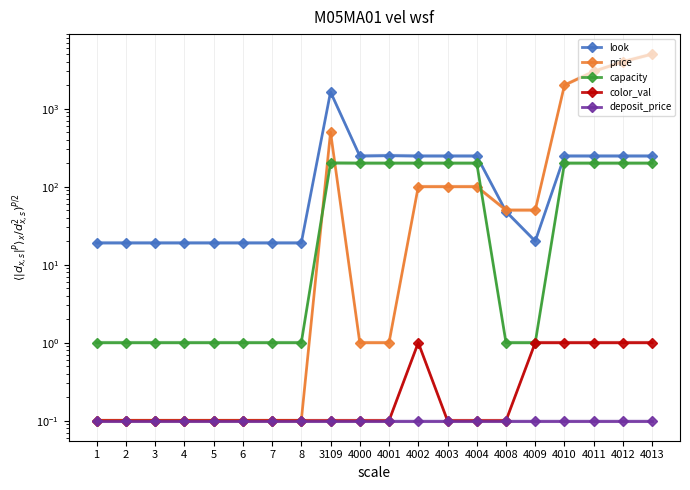

In color_val, how many points are higher than both neighbors (excluding endpoints)?

1